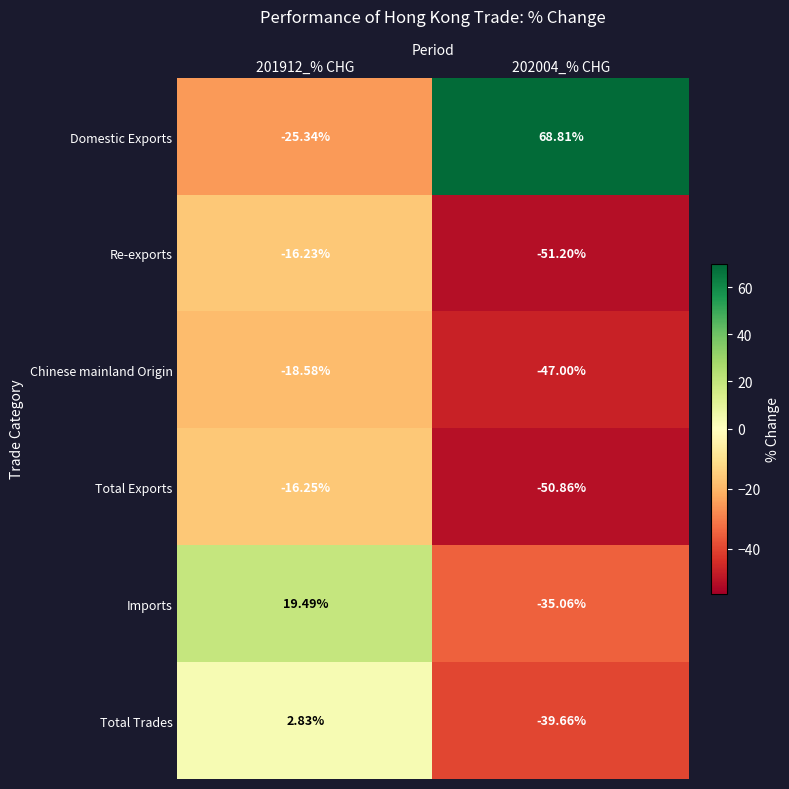

Which series has the largest total across all categories?

Domestic Exports